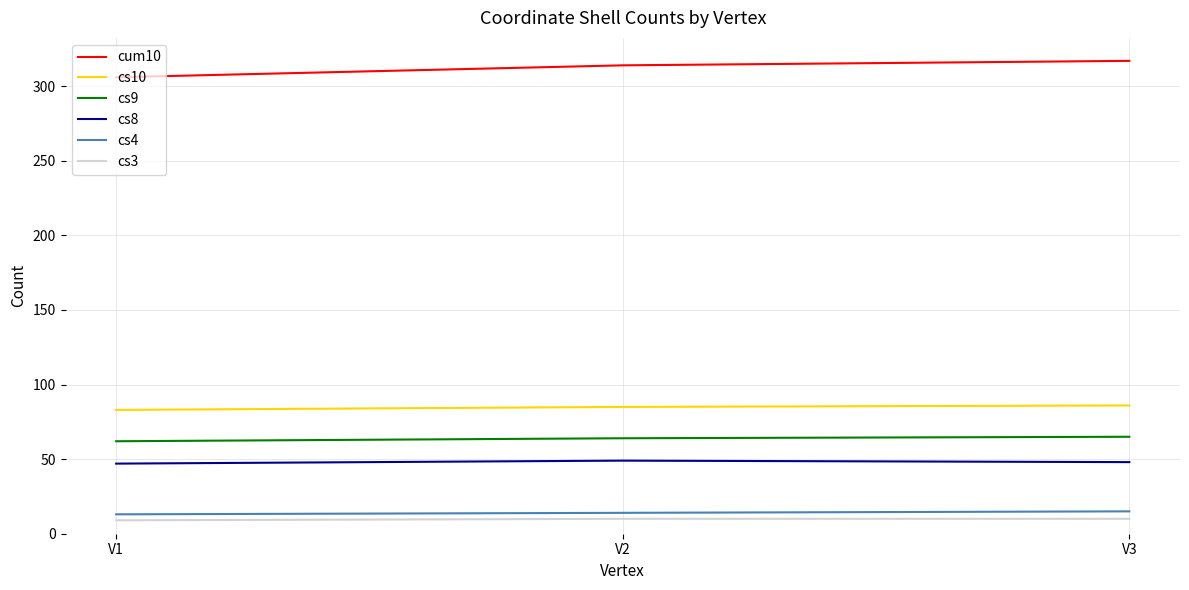

The value of cs9 at V3 is 38. True or false?

False